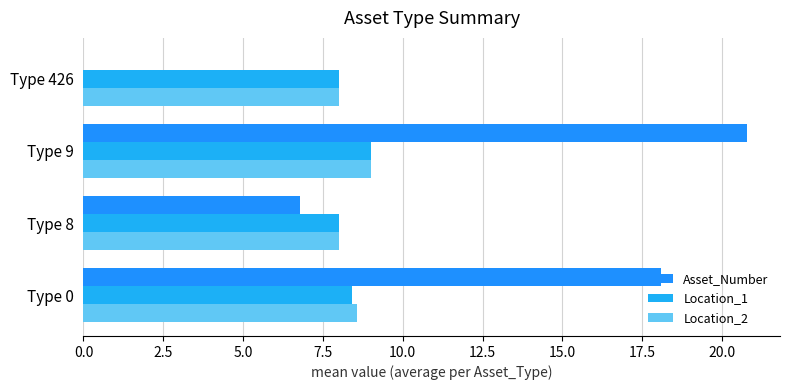

At which category is the sum across all series the highest?

Type 9